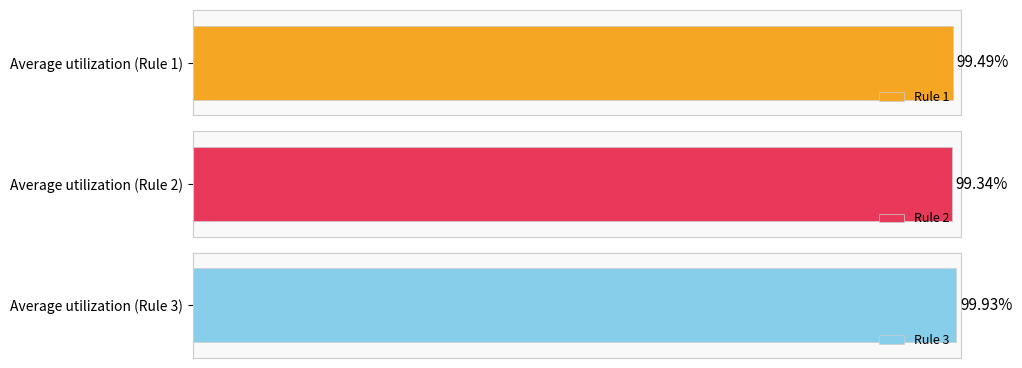

The value of Rule 1 at rep4 is 59.0. True or false?

False